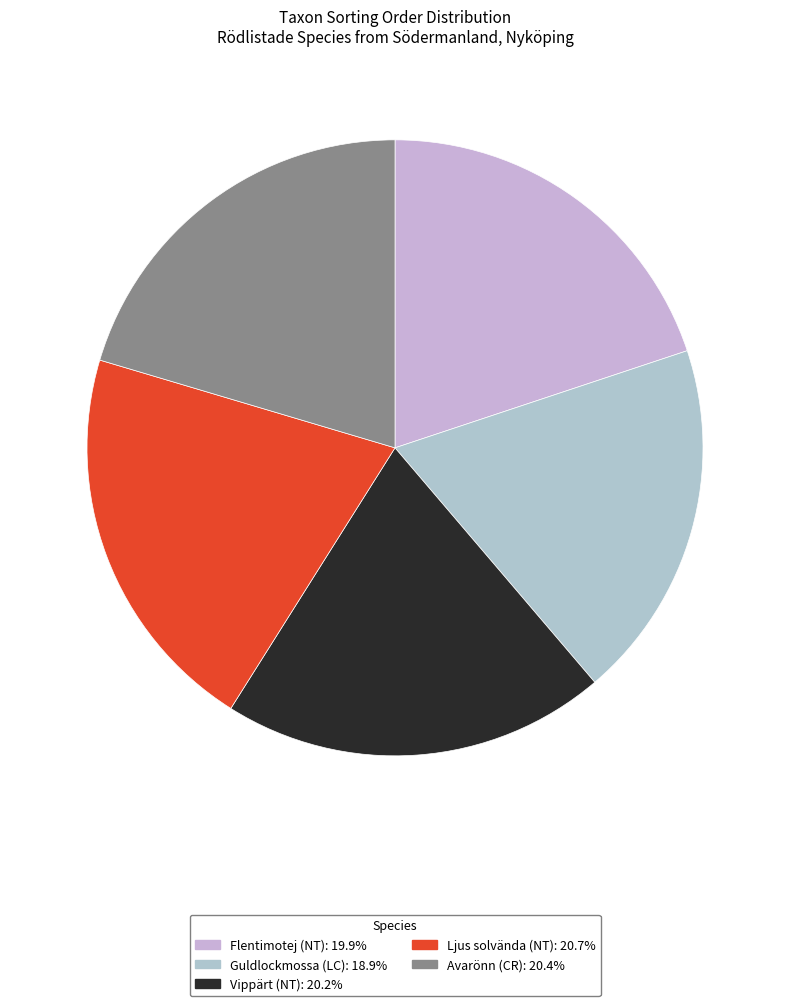

How many segments does this pie chart have?

5